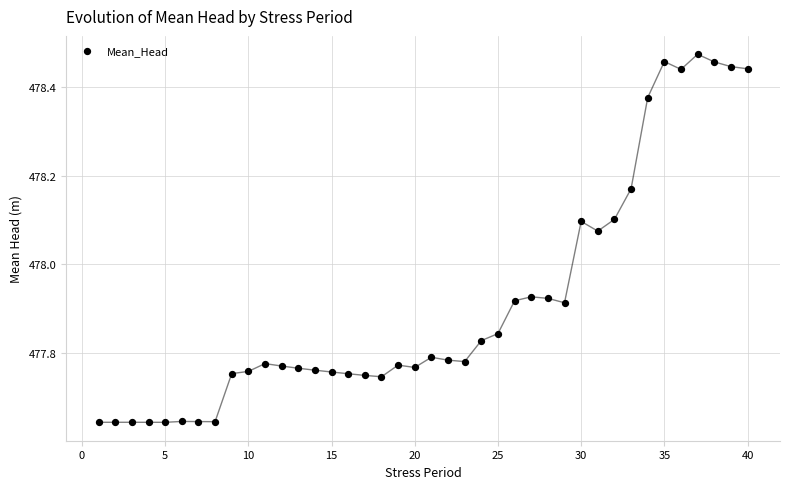

What is the range of Y values (max minus min)?

0.8